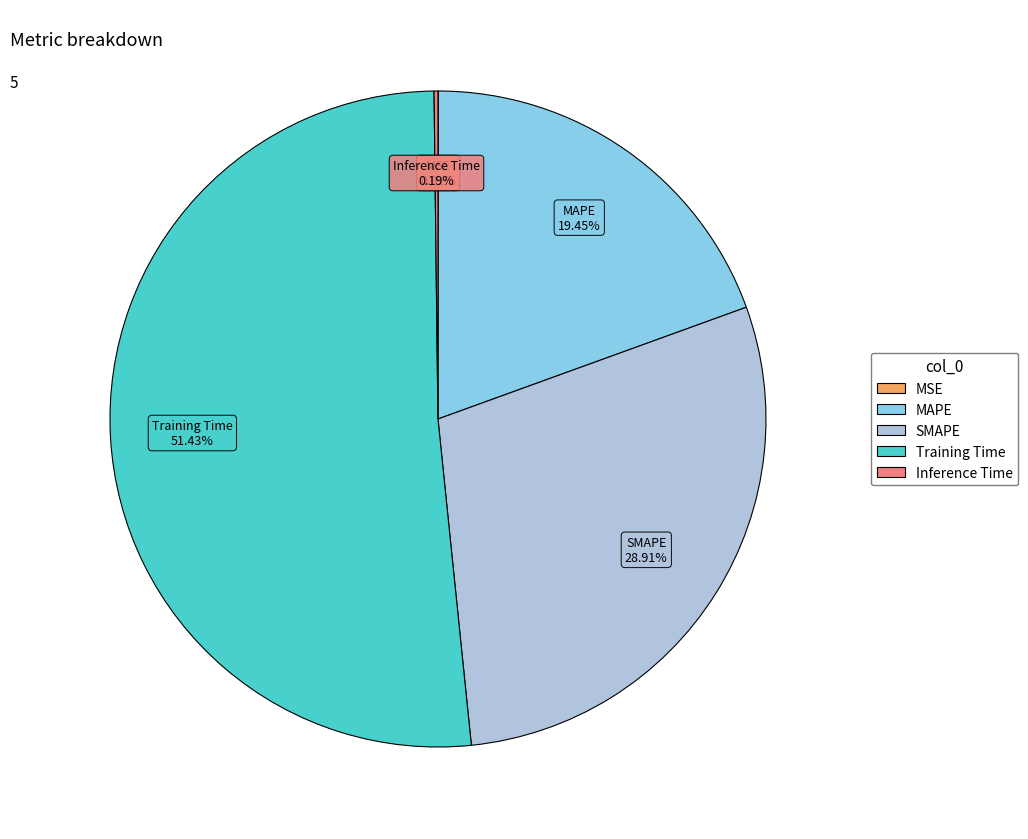

True or false: Training Time accounts for 51% of the total.

True